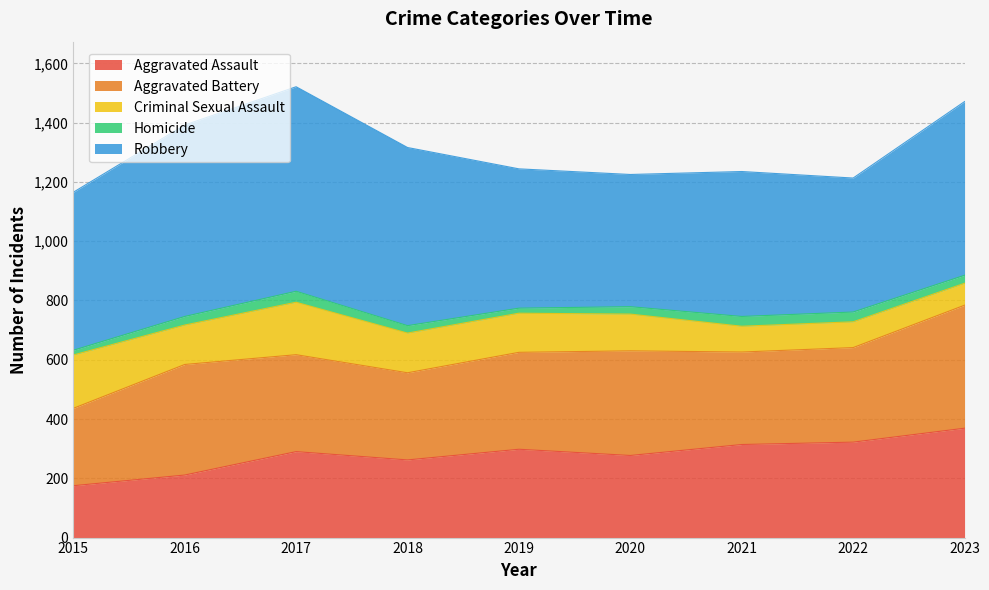

Between 2015 and 2016, which is larger?

2016